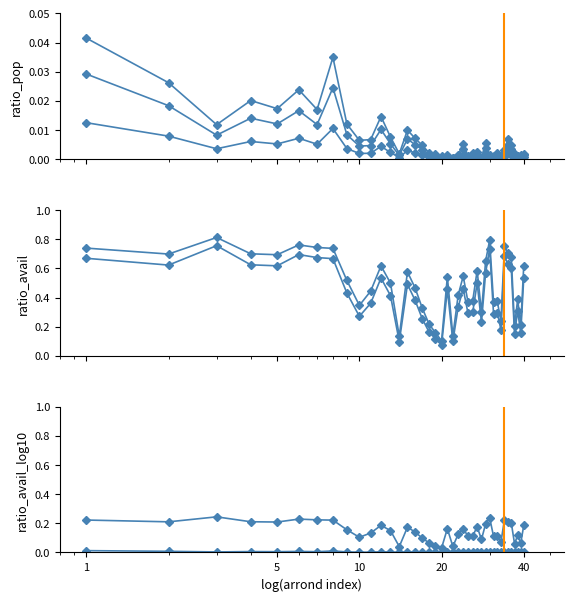

True or false: ratio_avail_log10 has a value of 0.1 at 23.

False